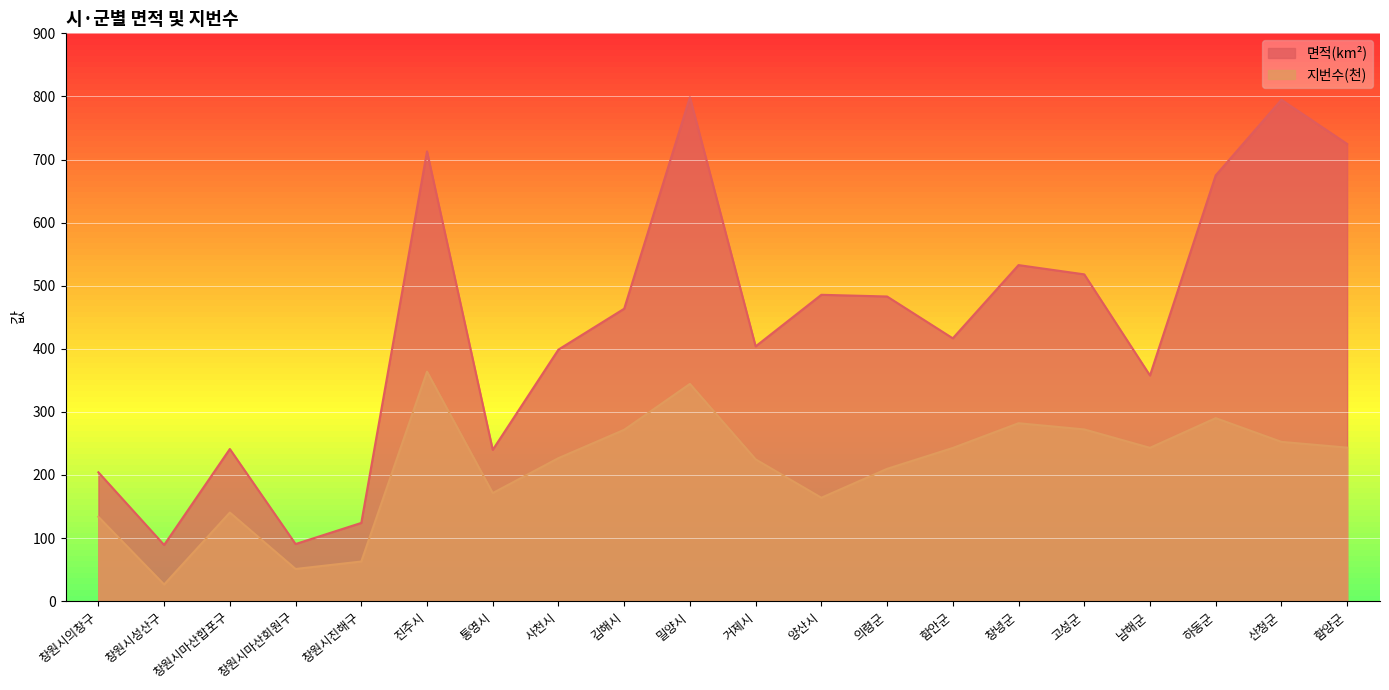

Which series changed the most between 창원시마산회원구 and 함안군?

면적(km²)